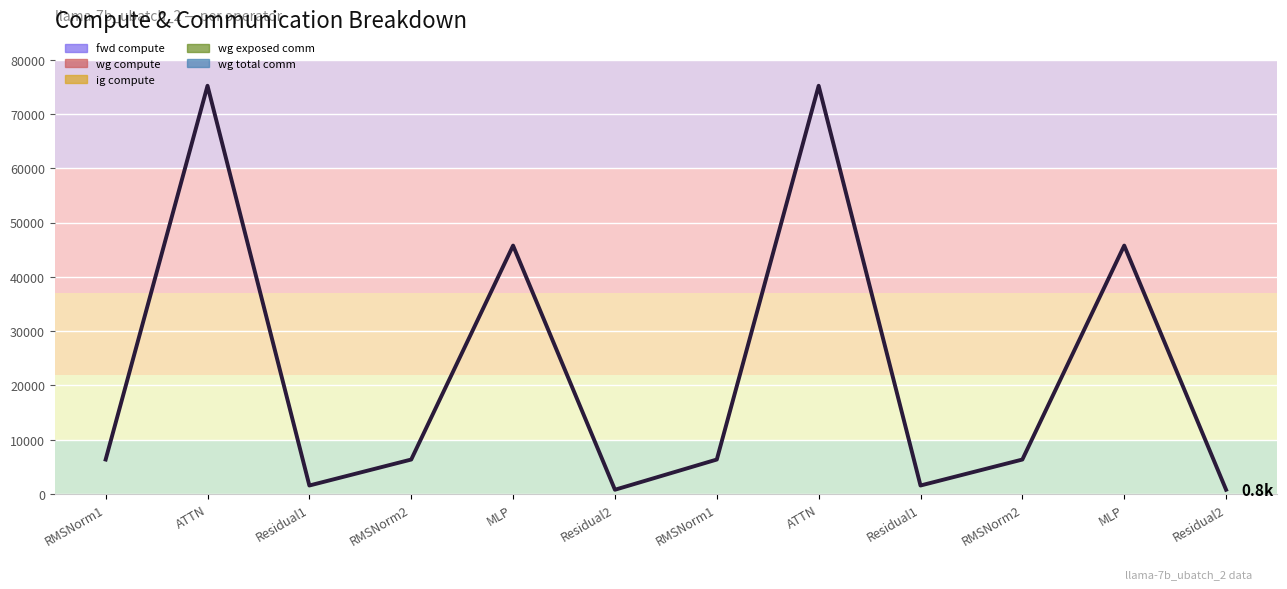

Reading left to right, extract all data points from this chart.

RMSNorm1=6346.2	ATTN=75219.7	Residual1=1559.2	RMSNorm2=6346.2	MLP=45767.8	Residual2=779.6	RMSNorm1=6346.2	ATTN=75219.7	Residual1=1559.2	RMSNorm2=6346.2	MLP=45767.8	Residual2=779.6